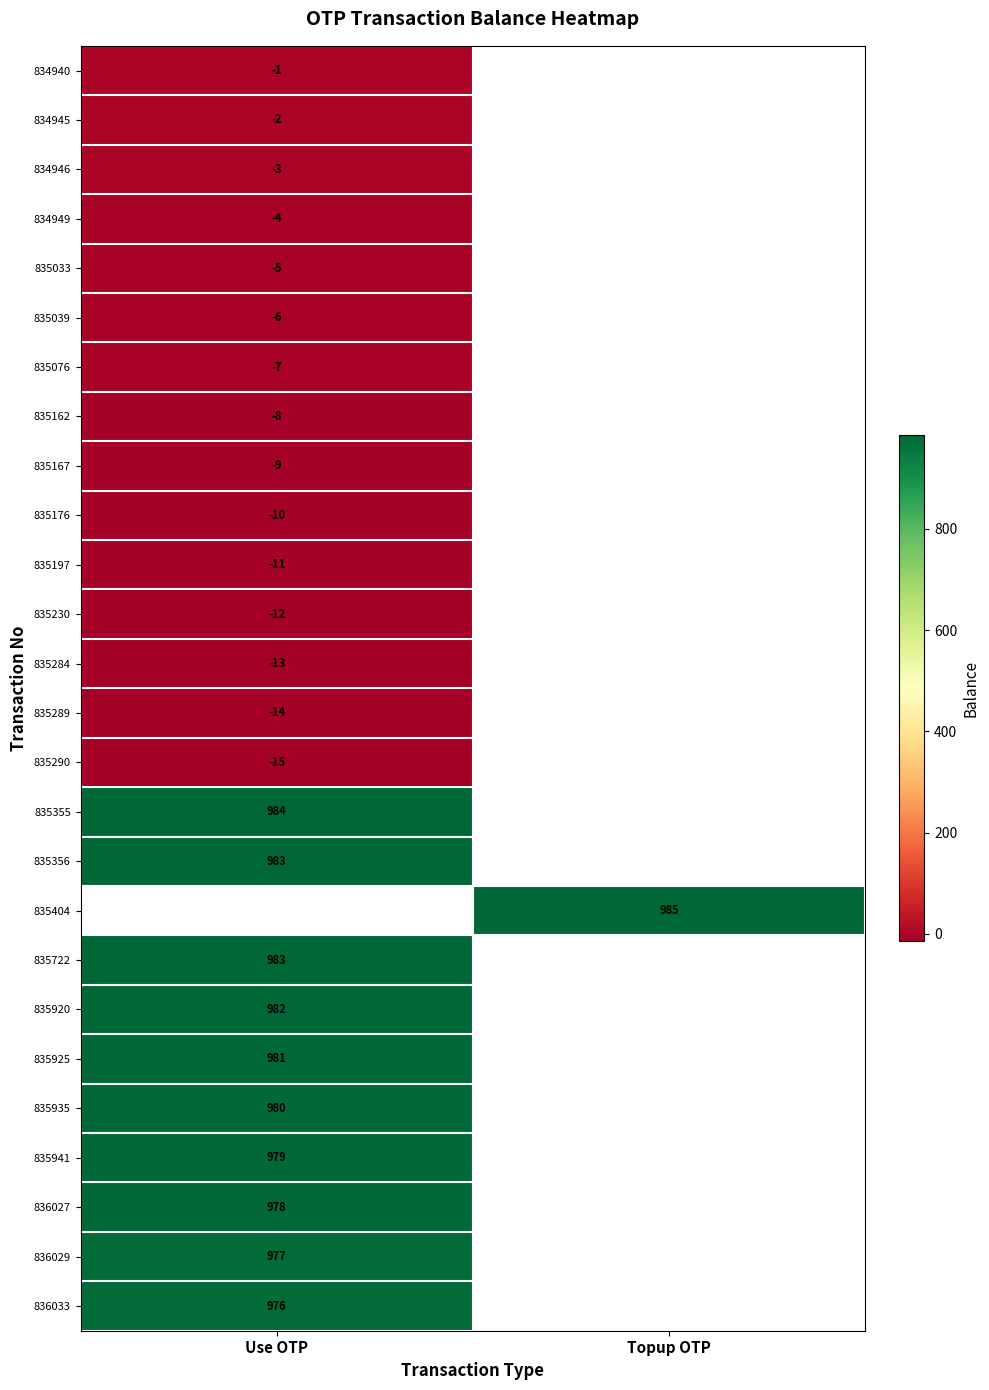

True or false: 834946 has a value of -4 at Use OTP.

False